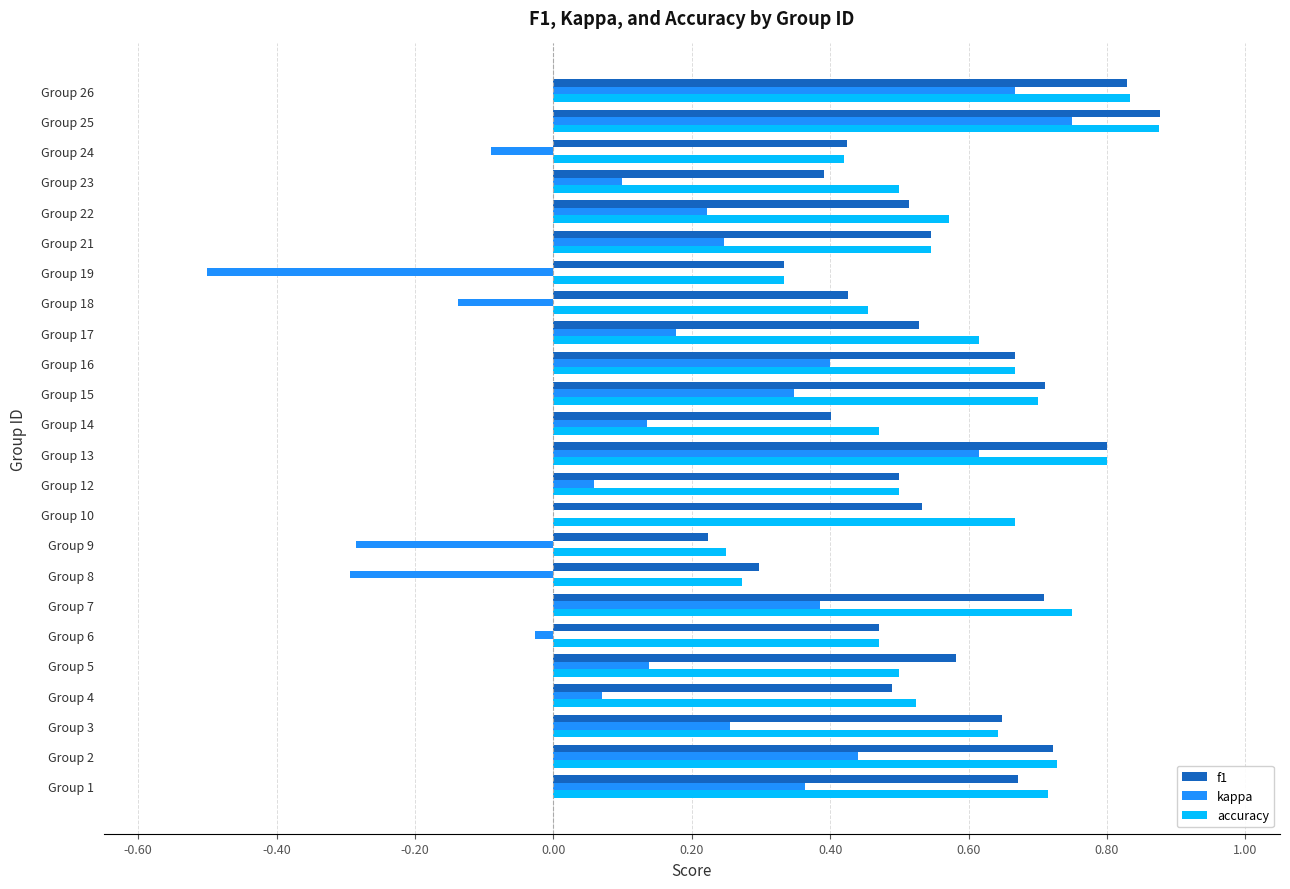

At which category does the chart reach its peak across all series?

Group 25